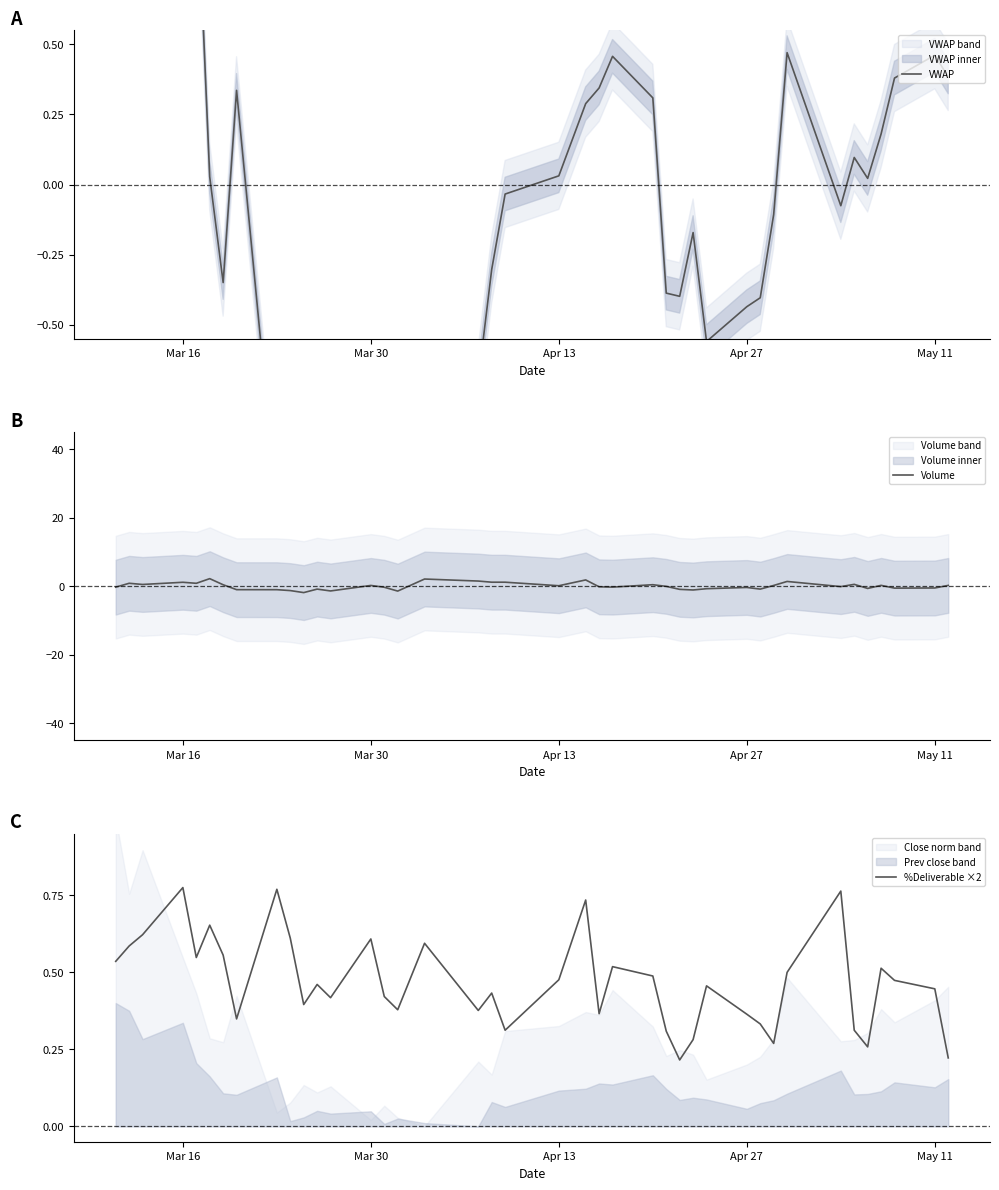

Is the value of VWAP at 17 greater than the value of Volume at 34?

No